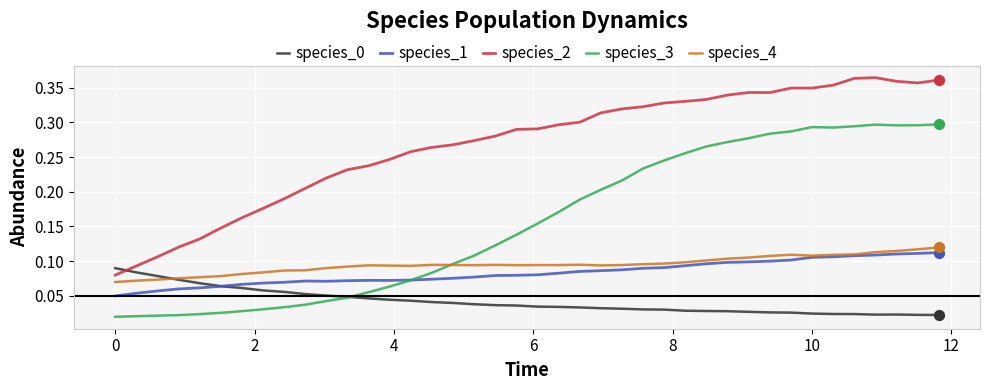

Which series has the largest total across all categories?

species_2